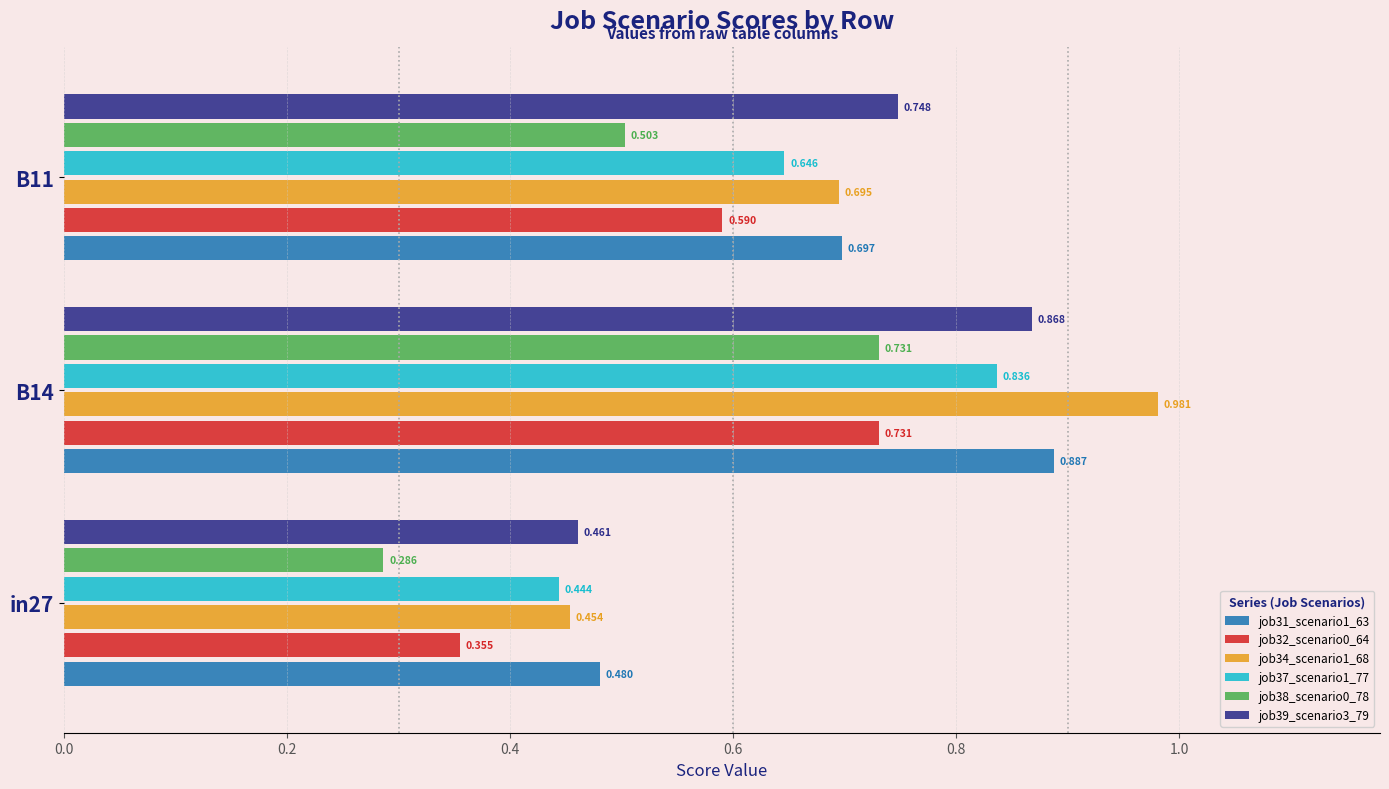

Is the value of job34_scenario1_68 at B11 greater than the value of job38_scenario0_78 at B14?

No